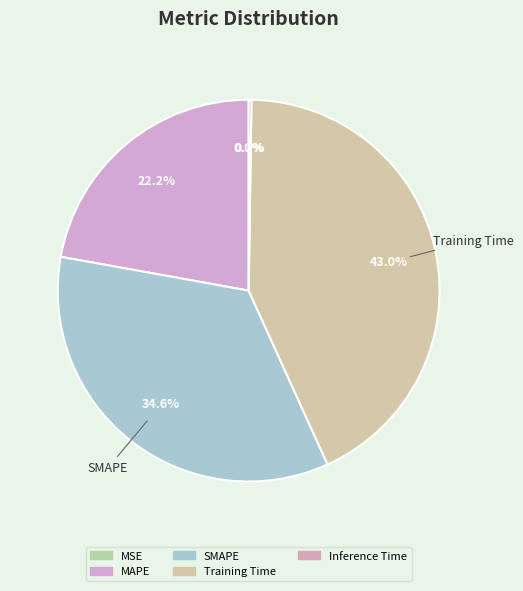

What is the change in value from MAPE to Training Time?

+0.7